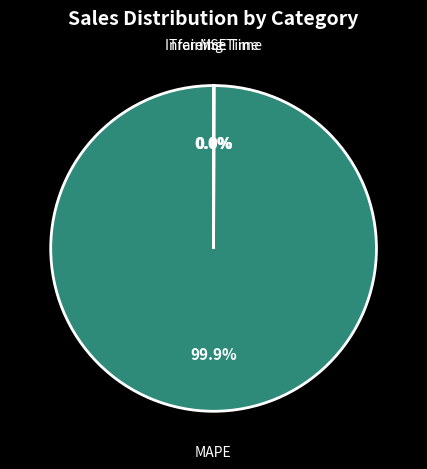

To the nearest percent, what is the average slice percentage?

25%